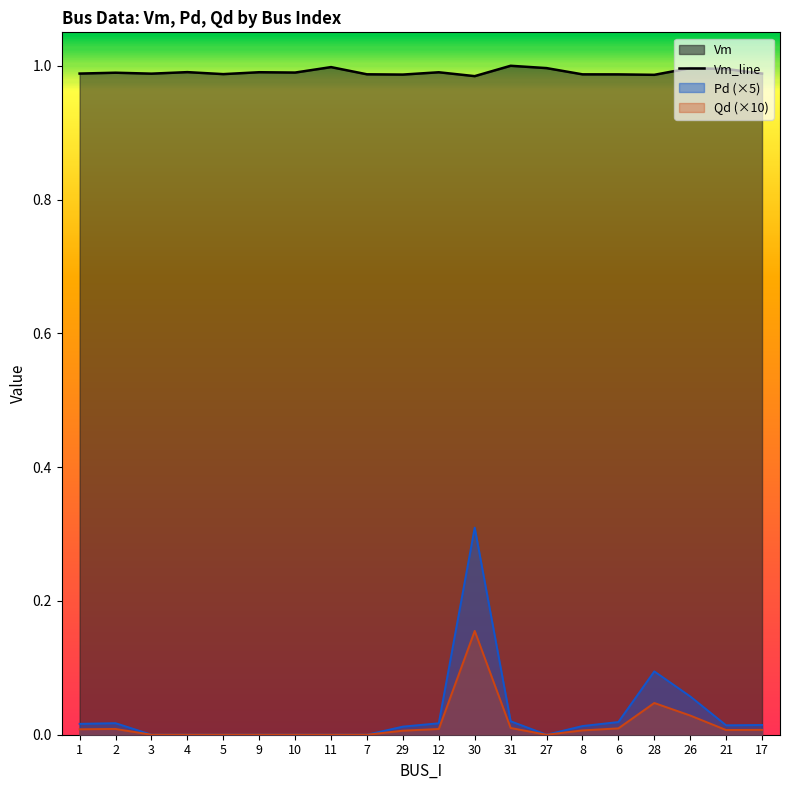

How many values are between 0 and 1?

20